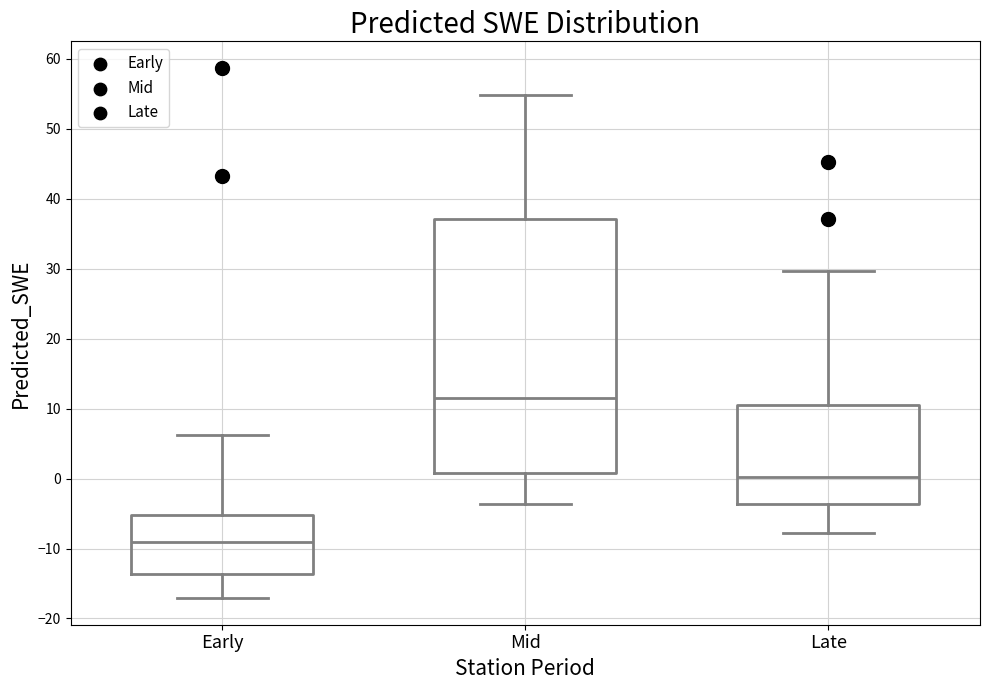

Reading left to right, transcribe this box plot: for each box, give where its median line is, the range the box spans, and where its two whiskers end, as read against the y-axis. The values are not printed on the chart, so give them approximately, as read against the axis.

Early: median -9, box -14 to -5, whiskers -17 to 6
Mid: median 12, box 1 to 37, whiskers -4 to 55
Late: median 0, box -4 to 11, whiskers -8 to 30